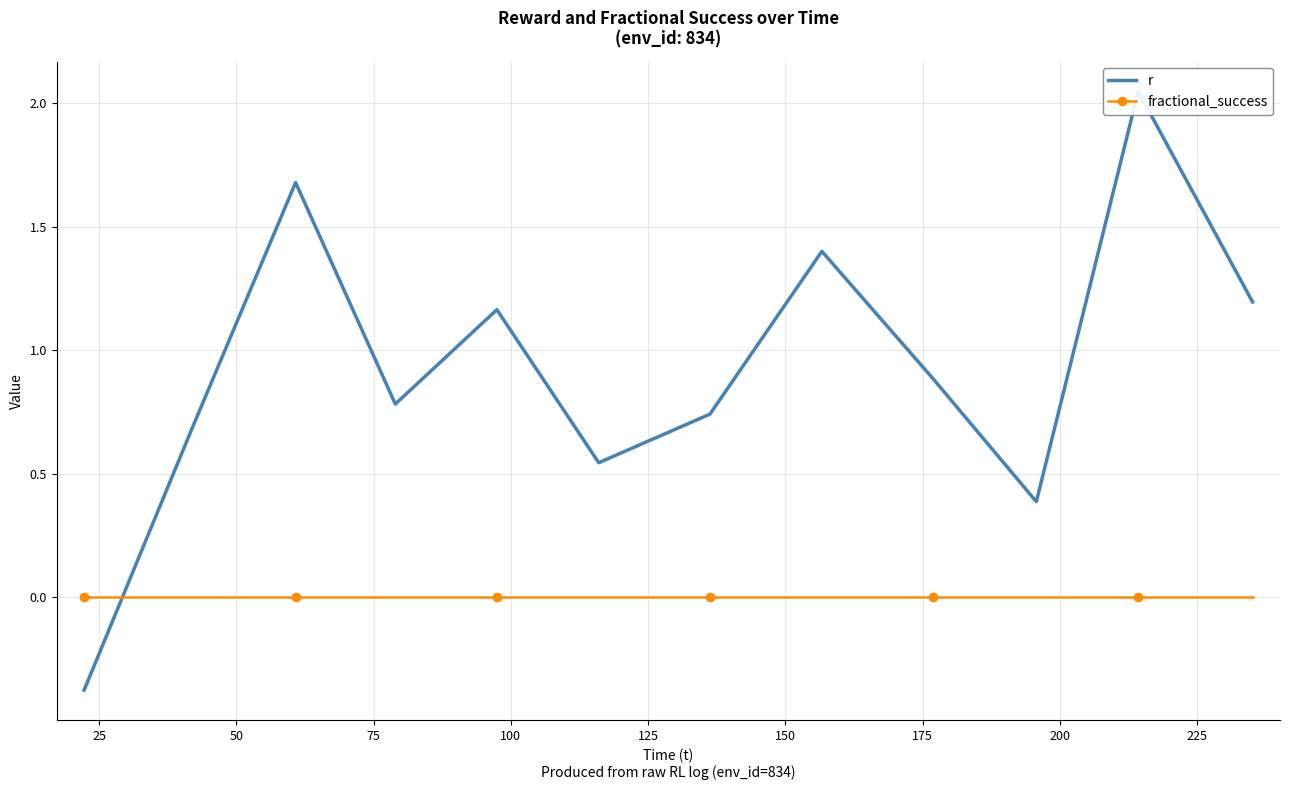

How many intersections are there between fractional_success and r?

1